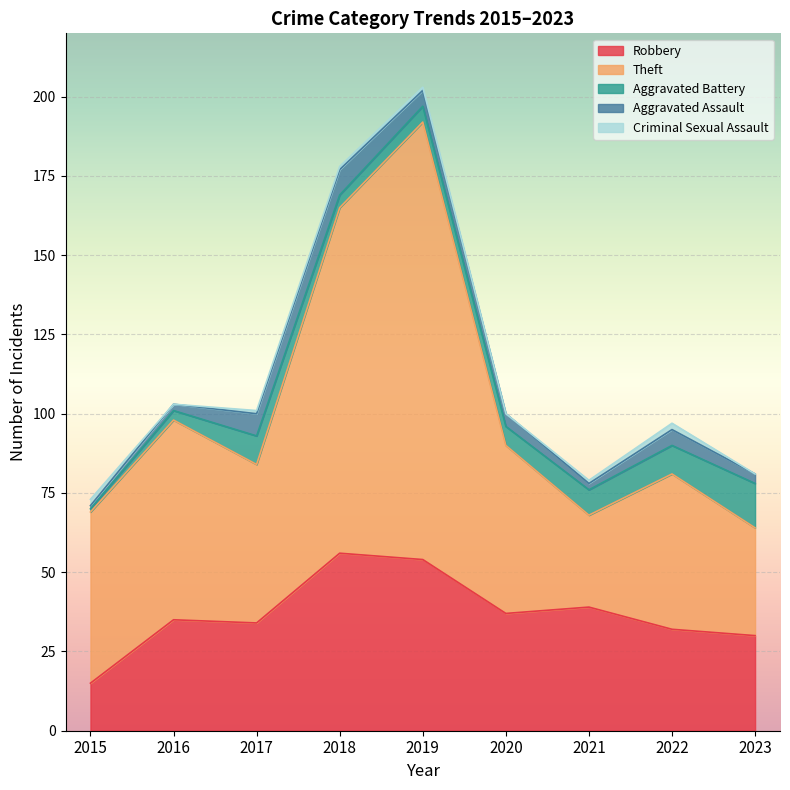

How many positive values does the Criminal Sexual Assault series have?

6